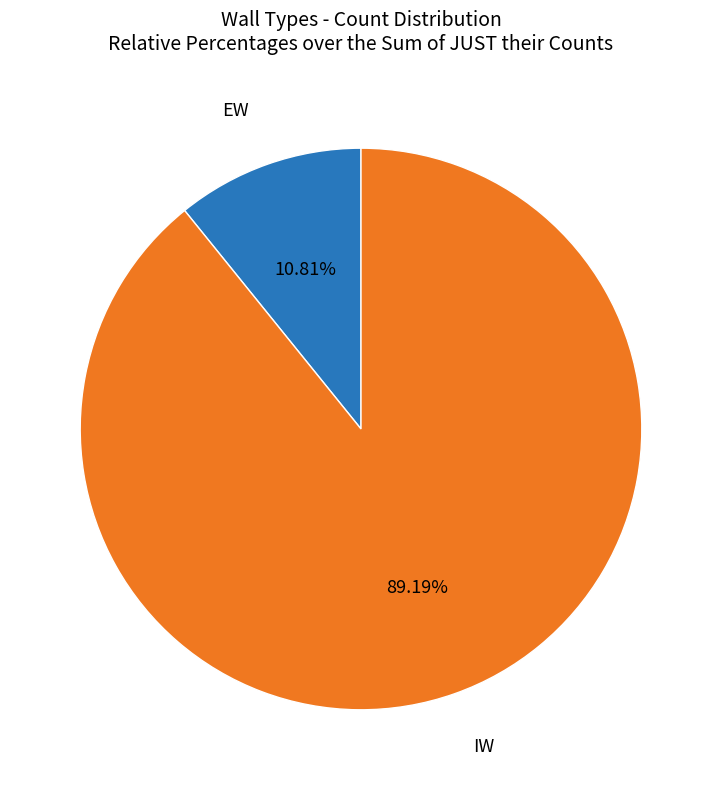

How many slices are in this pie chart?

2